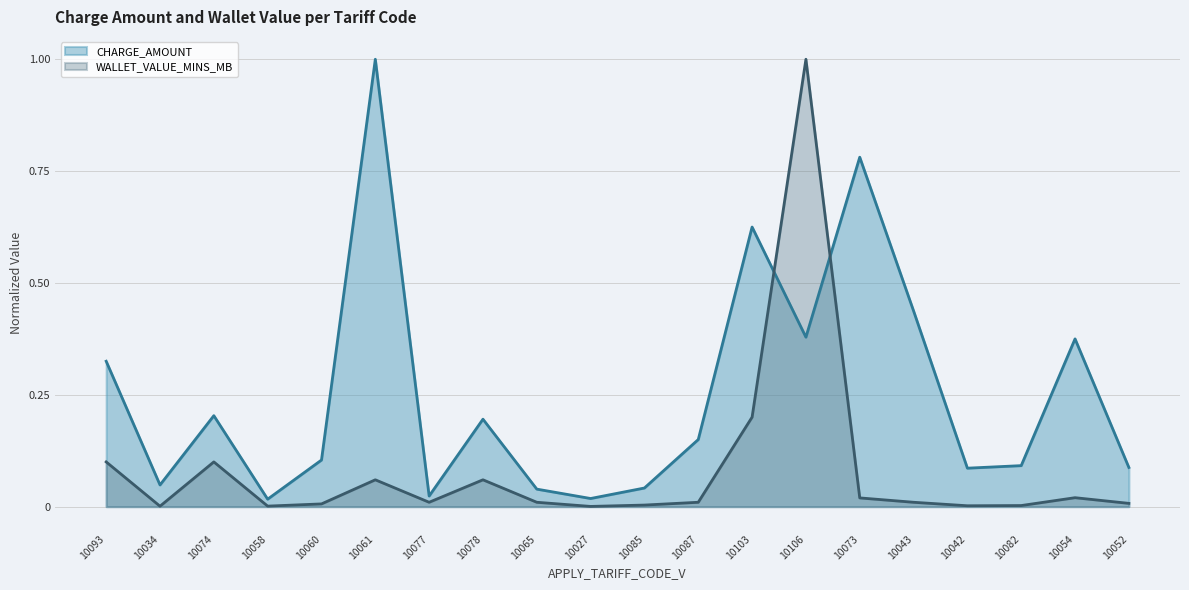

List the series in order of their overall mean, lowest first.

WALLET_VALUE_MINS_MB, CHARGE_AMOUNT